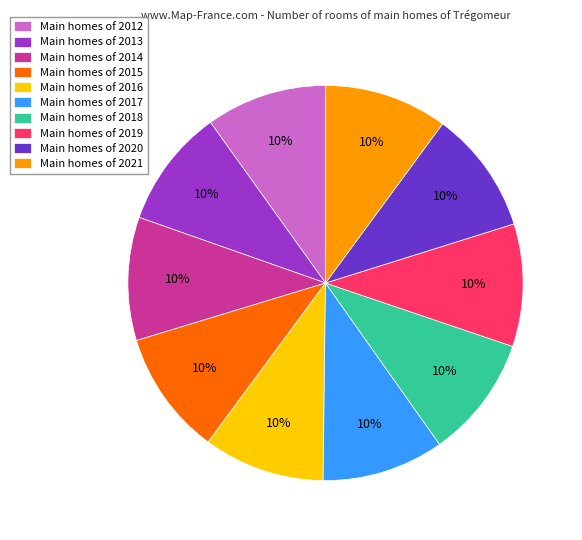

Is it true that Main homes of 2012 is 10% of the pie?

True